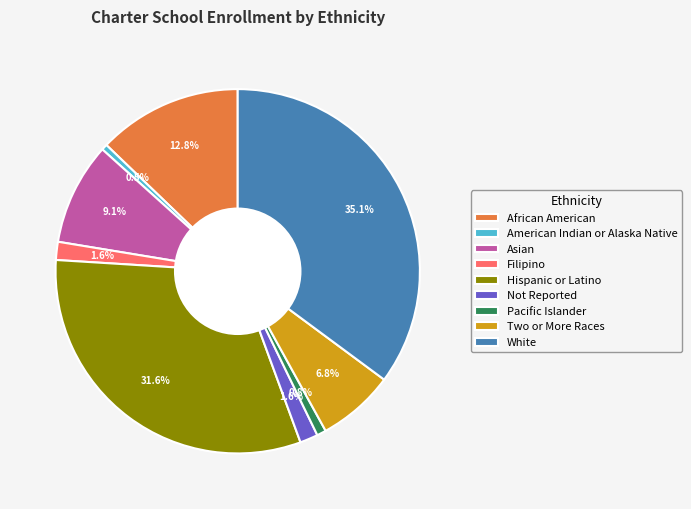

What portion of the pie excludes Two or More Races?

93.2%